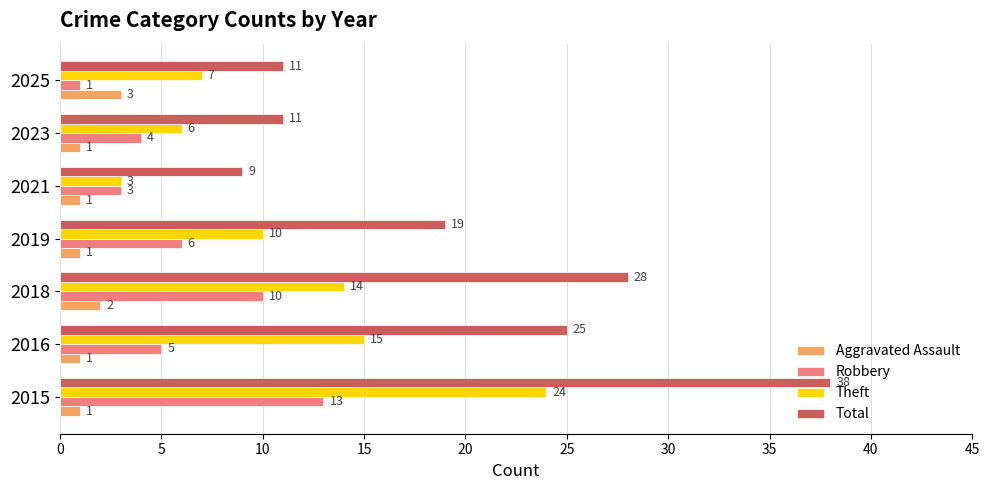

What is the average value of the Theft series?

11